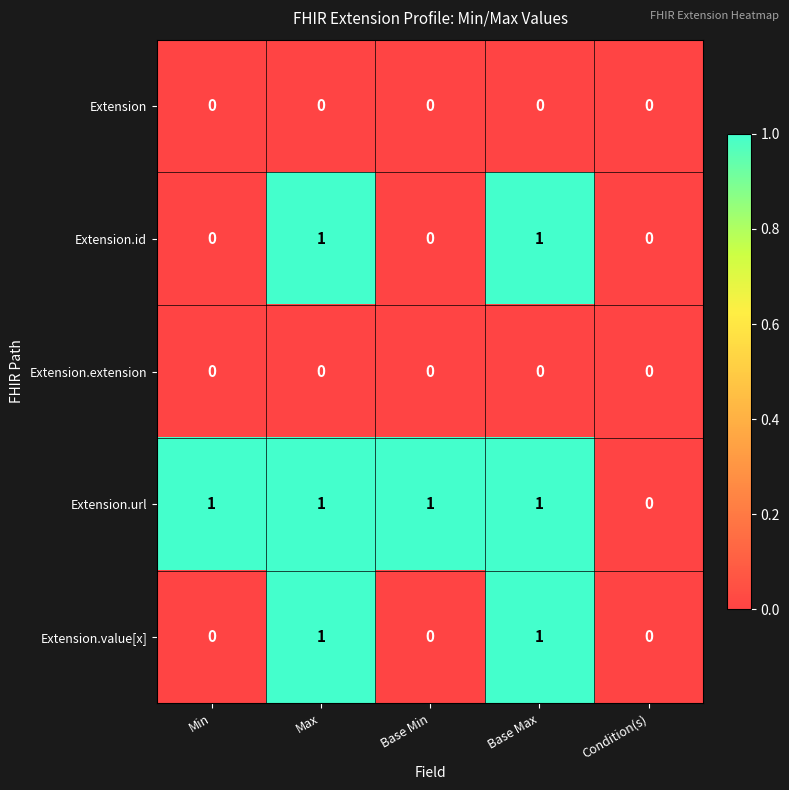

Which series has the largest total across all categories?

Extension.url